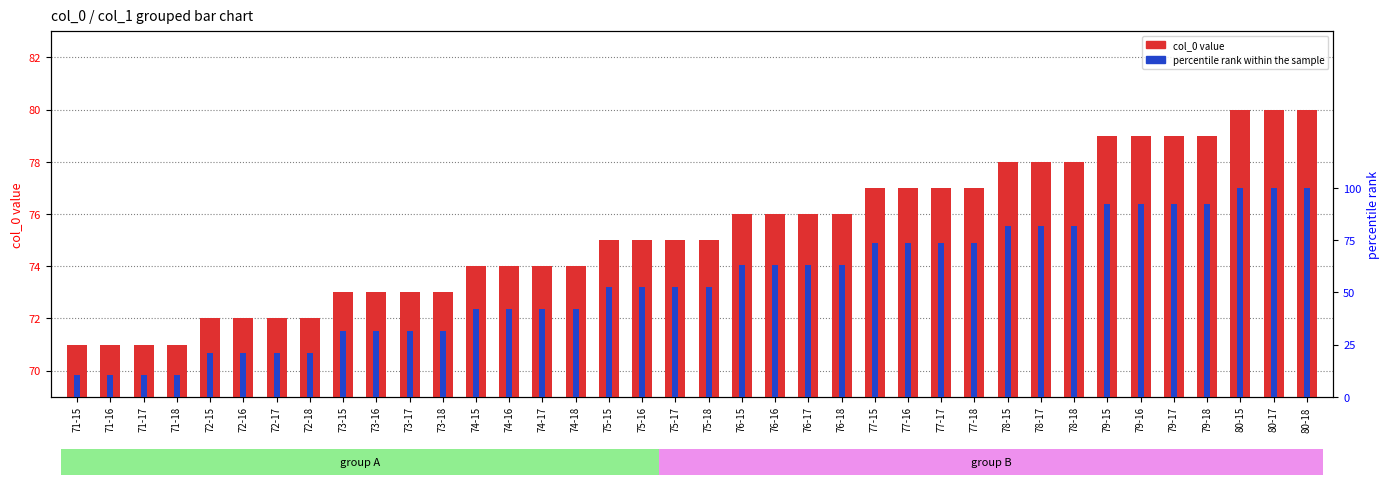

Which category has the highest value in the col_0 value series?

80-15